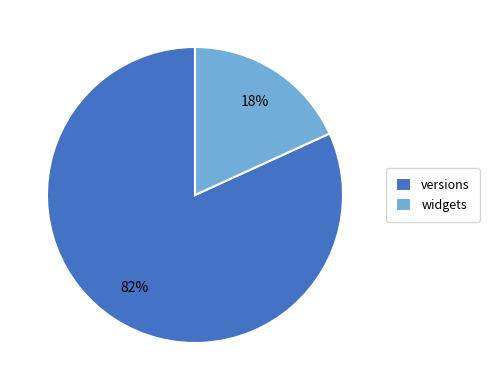

To the nearest percent, what is the combined percentage of widgets and versions?

100%